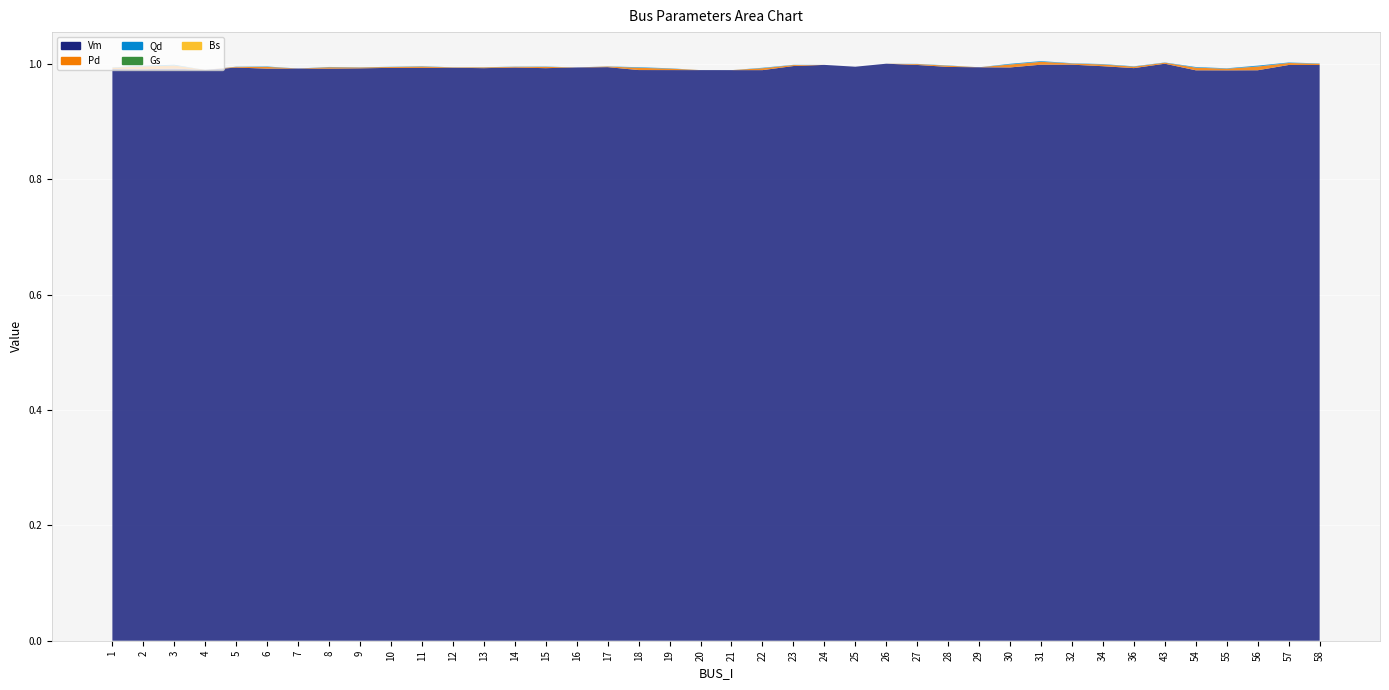

Reading right to left, transcribe all the data shown in this chart.

Vm: 1.0	1.0	1.0	1.0	1.0	1.0	1.0	1.0	1.0	1.0	1.0	1.0	1.0	1.0	1.0	1.0	1.0	1.0	1.0	1.0	1.0	1.0	1.0	1.0	1.0	1.0	1.0	1.0	1.0	1.0	1.0	1.0	1.0	1.0	1.0	1.0	1.0	1.0	1.0	1.0
Pd: 0.0	0.0	0.0	0.0	0.0	0.0	0.0	0.0	0.0	0.0	0.0	0.0	0.0	0.0	0.0	0.0	0.0	0.0	0.0	0.0	0.0	0.0	0.0	0.0	0.0	0.0	0.0	0.0	0.0	0.0	0.0	0.0	0.0	0.0	0.0	0.0	0.0	0.0	0.0	0.0
Qd: 0.0	0.0	0.0	0.0	0.0	0.0	0.0	0.0	0.0	0.0	0.0	0.0	0.0	0.0	0.0	0.0	0.0	0.0	0.0	0.0	0.0	0.0	0.0	0.0	0.0	0.0	0.0	0.0	0.0	0.0	0.0	0.0	0.0	0.0	0.0	0.0	0.0	0.0	0.0	0.0
Gs: 0.0	0.0	0.0	0.0	0.0	0.0	0.0	0.0	0.0	0.0	0.0	0.0	0.0	0.0	0.0	0.0	0.0	0.0	0.0	0.0	0.0	0.0	0.0	0.0	0.0	0.0	0.0	0.0	0.0	0.0	0.0	0.0	0.0	0.0	0.0	0.0	0.0	0.0	0.0	0.0
Bs: 0.0	0.0	0.0	0.0	0.0	0.0	0.0	0.0	0.0	0.0	0.0	0.0	0.0	0.0	0.0	0.0	0.0	0.0	0.0	0.0	0.0	0.0	0.0	0.0	0.0	0.0	0.0	0.0	0.0	0.0	0.0	0.0	0.0	0.0	0.0	0.0	0.0	0.0	0.0	0.0